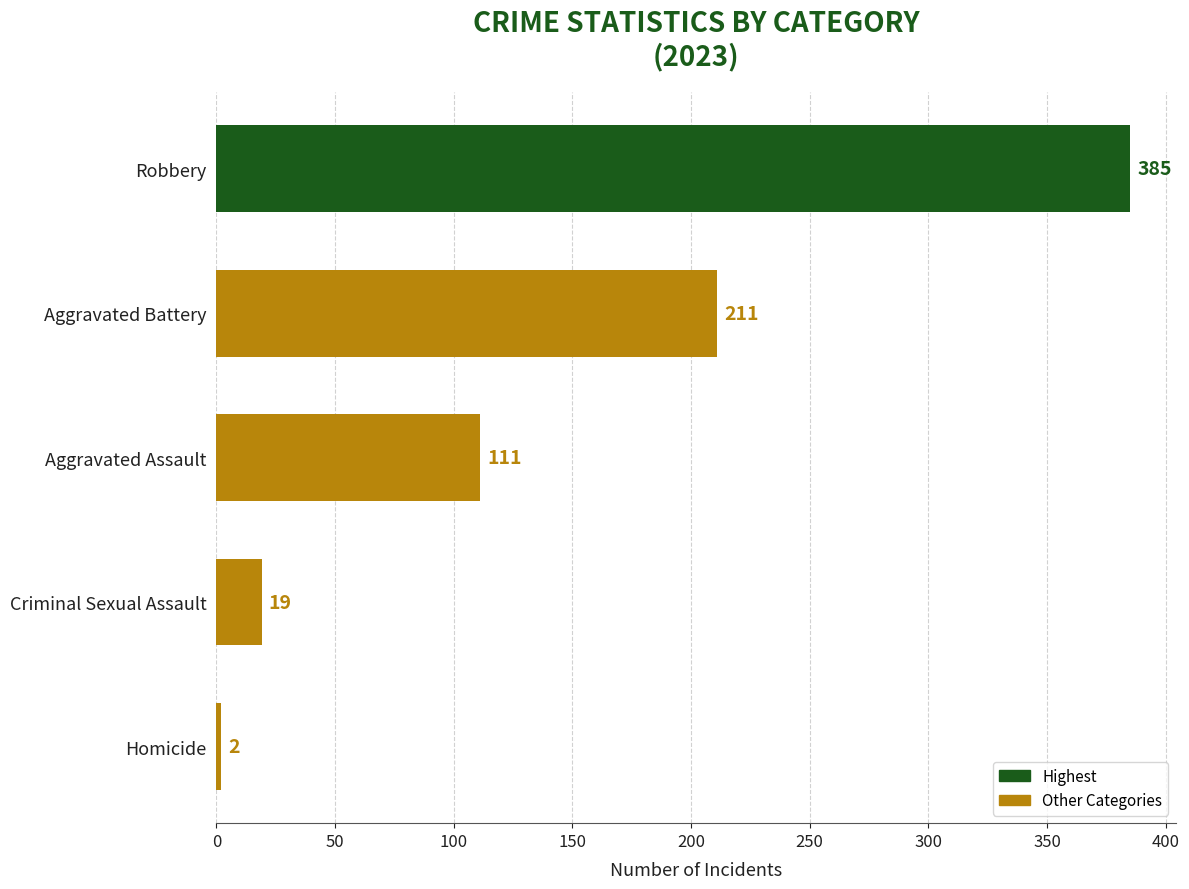

At which label is the value closest to 193?

Aggravated Battery